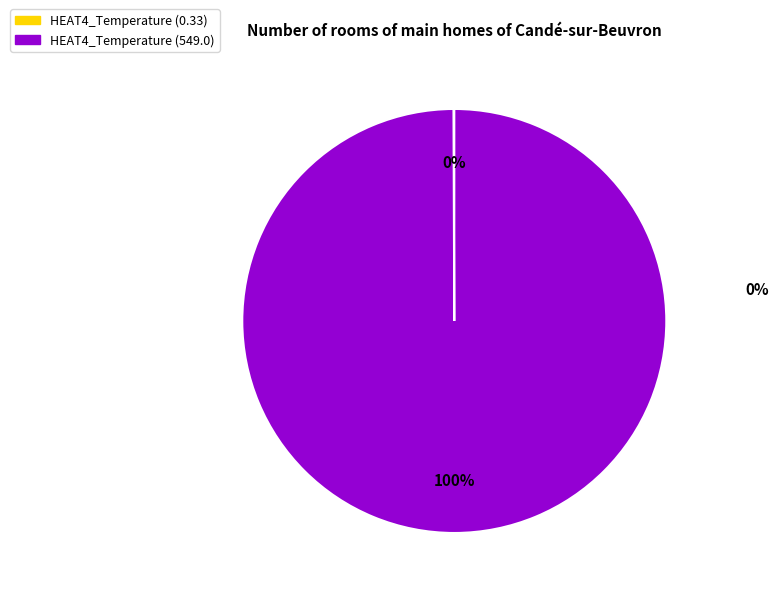

What is the largest slice in the pie chart?

HEAT4_Temperature (549.0)